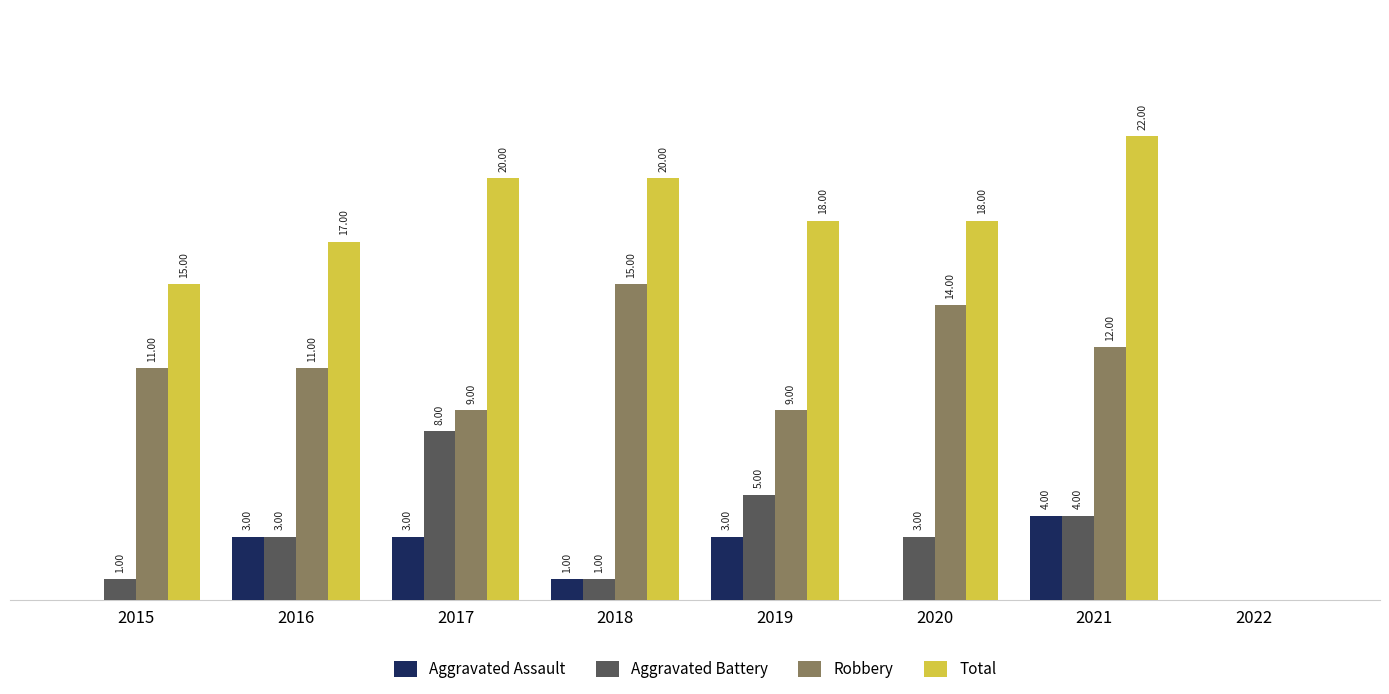

Which series has the largest total across all categories?

Total